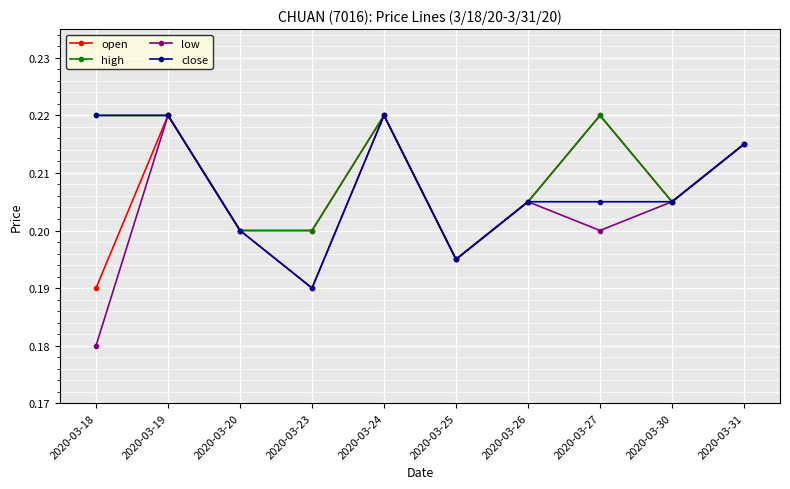

Which category has the lowest value in the high series?

2020-03-25